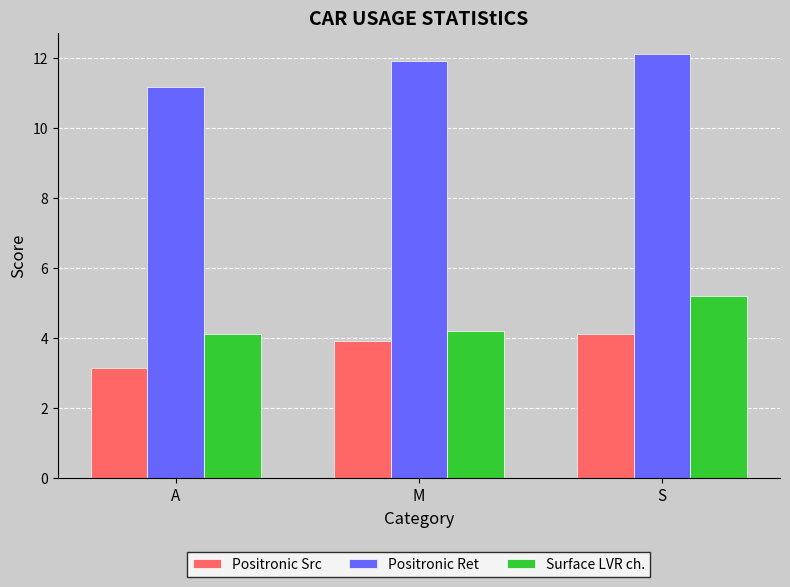

Between A and S, which series saw the biggest shift?

Surface LVR ch.